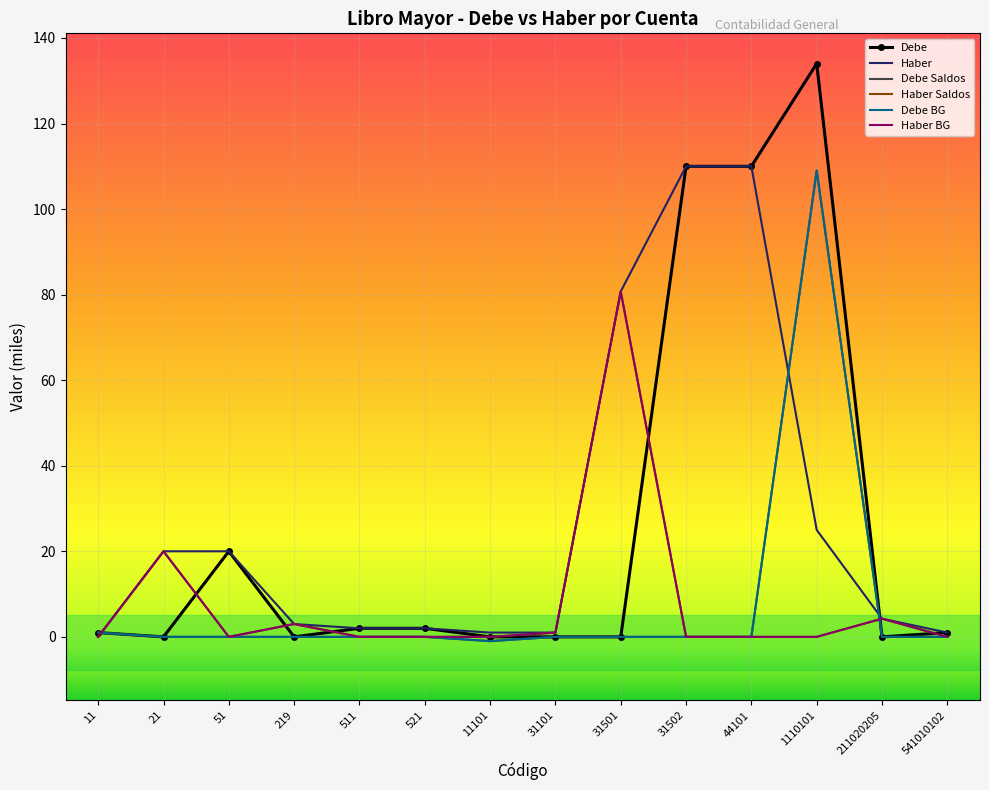

At which category does Haber BG reach its first local peak?

21